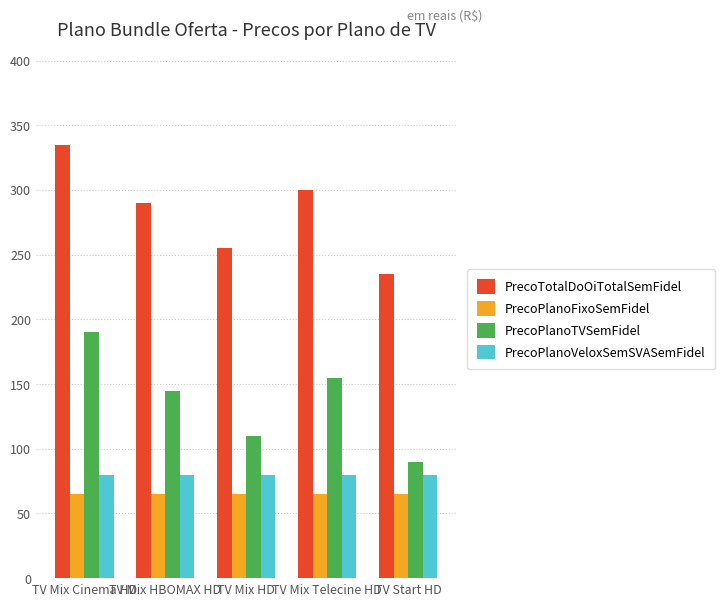

Rank the categories by PrecoTotalDoOiTotalSemFidel value from highest to lowest.

TV Mix Cinema HD, TV Mix Telecine HD, TV Mix HBOMAX HD, TV Mix HD, TV Start HD